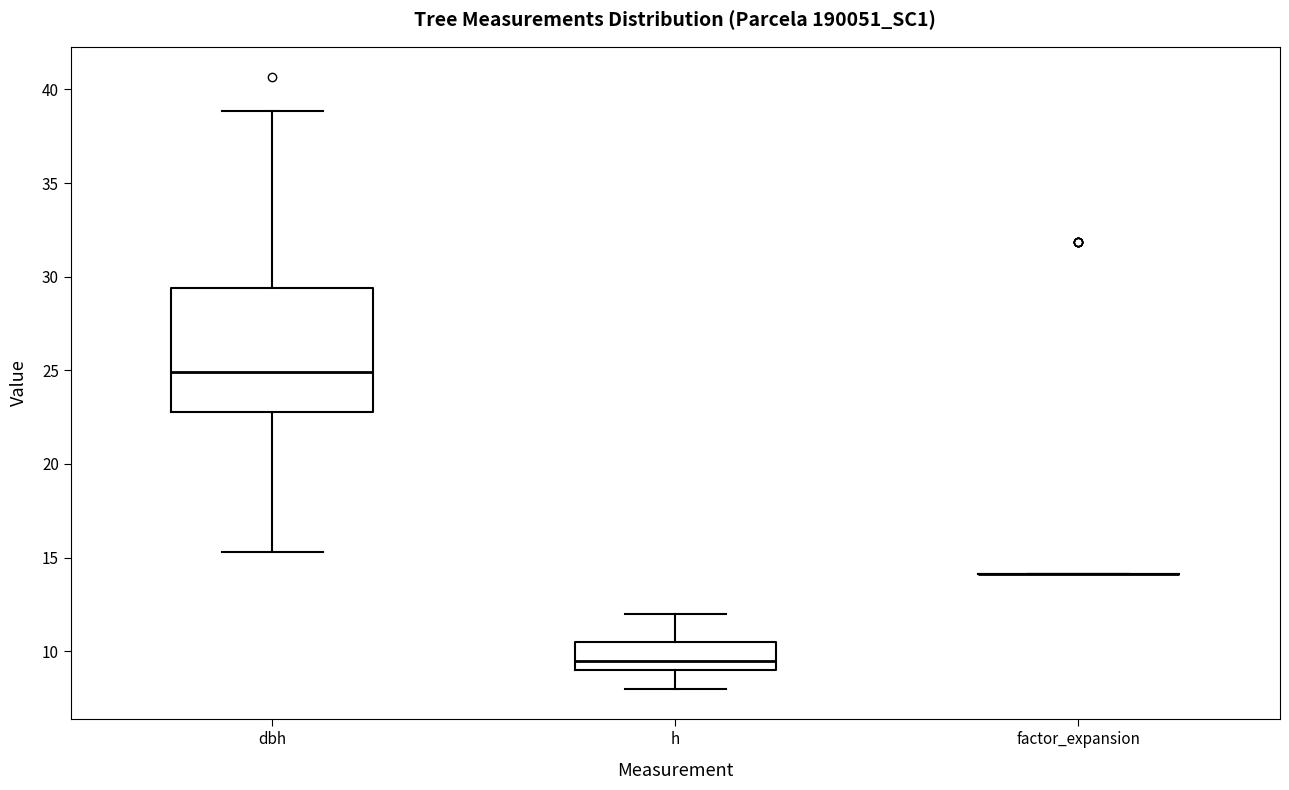

Where does the lower whisker of the box for h end on the y-axis? The values are not printed on the chart, so give them approximately, as read against the axis.

8.0